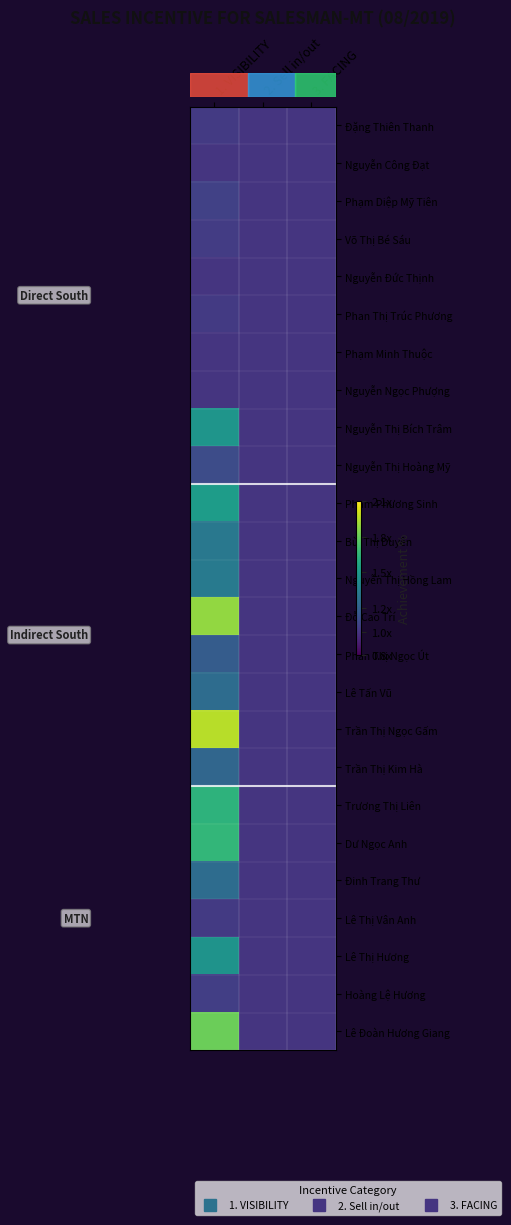

Reading left to right, transcribe all the data shown in this chart.

row_0: 1.0	1.0	1.0
row_1: 1.0	1.0	1.0
row_2: 1.1	1.0	1.0
row_3: 1.0	1.0	1.0
row_4: 1.0	1.0	1.0
row_5: 1.0	1.0	1.0
row_6: 1.0	1.0	1.0
row_7: 1.0	1.0	1.0
row_8: 1.5	1.0	1.0
row_9: 1.1	1.0	1.0
row_10: 1.5	1.0	1.0
row_11: 1.3	1.0	1.0
row_12: 1.3	1.0	1.0
row_13: 1.9	1.0	1.0
row_14: 1.2	1.0	1.0
row_15: 1.3	1.0	1.0
row_16: 2.0	1.0	1.0
row_17: 1.2	1.0	1.0
row_18: 1.6	1.0	1.0
row_19: 1.7	1.0	1.0
row_20: 1.3	1.0	1.0
row_21: 1.0	1.0	1.0
row_22: 1.5	1.0	1.0
row_23: 1.0	1.0	1.0
row_24: 1.8	1.0	1.0